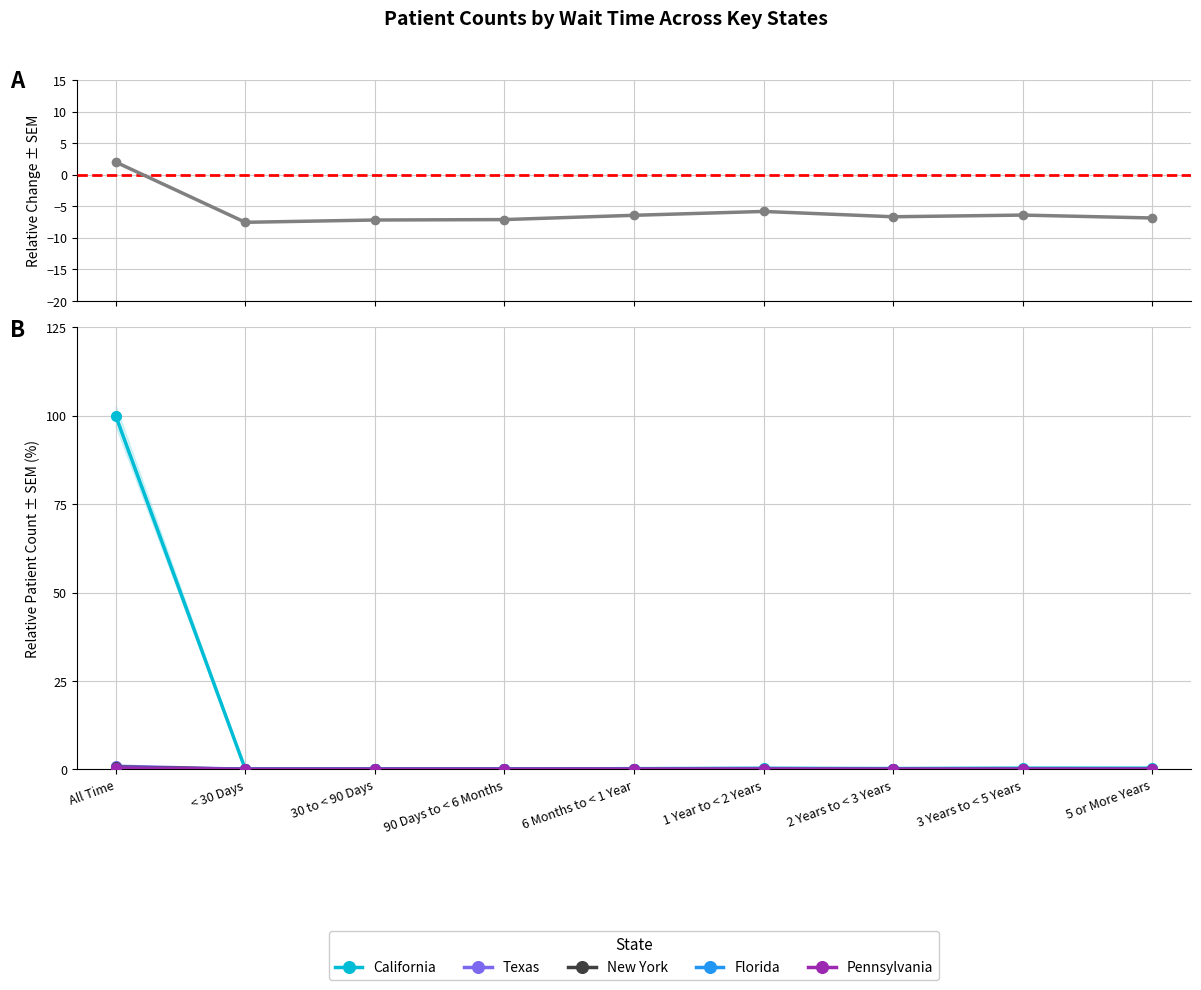

At which category does All Patient States reach its first local valley?

< 30 Days